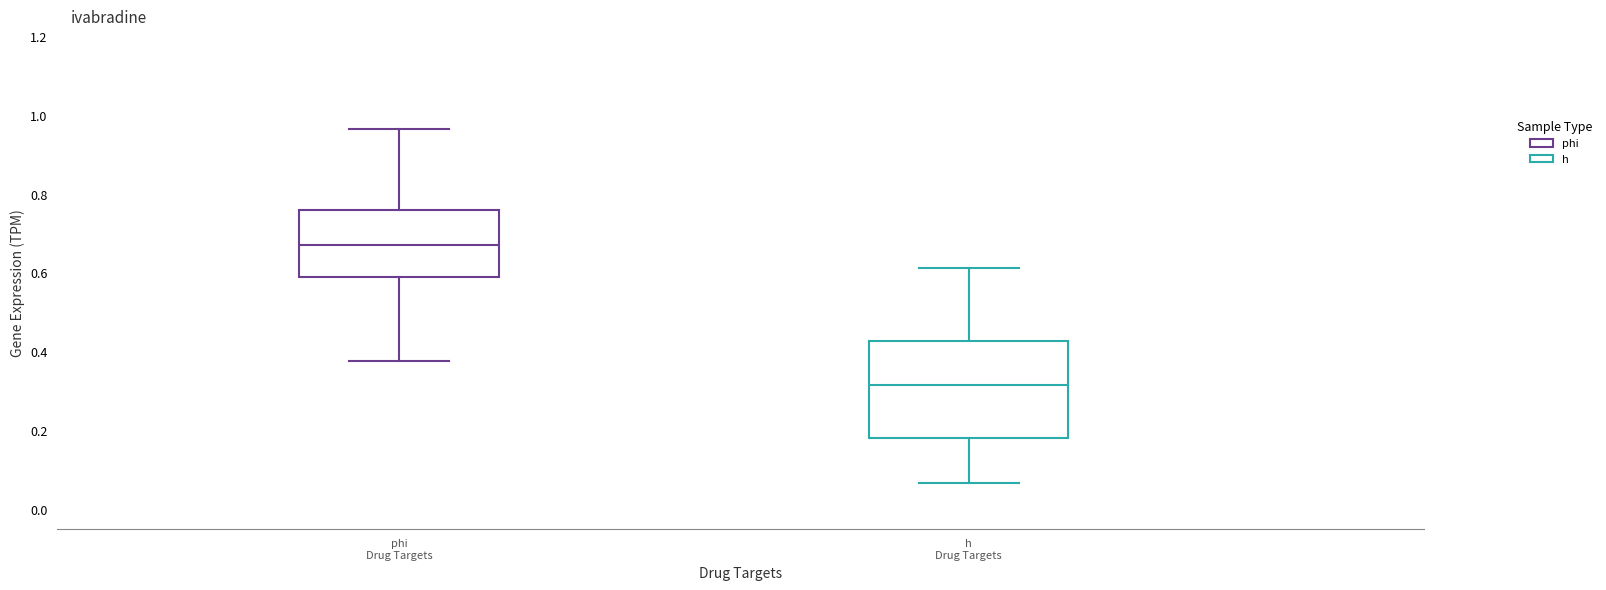

Where is the lower edge of the box for h Drug Targets on the y-axis? The values are not printed on the chart, so give them approximately, as read against the axis.

0.18